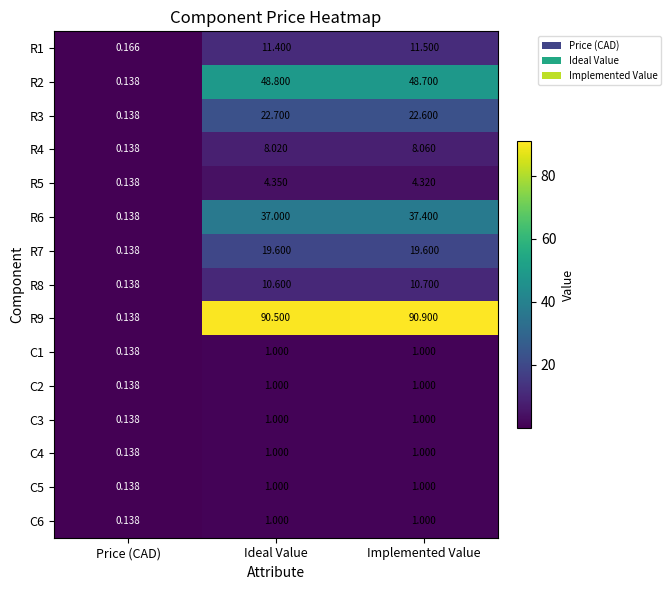

At which label does R3 reach its minimum?

Price (CAD)